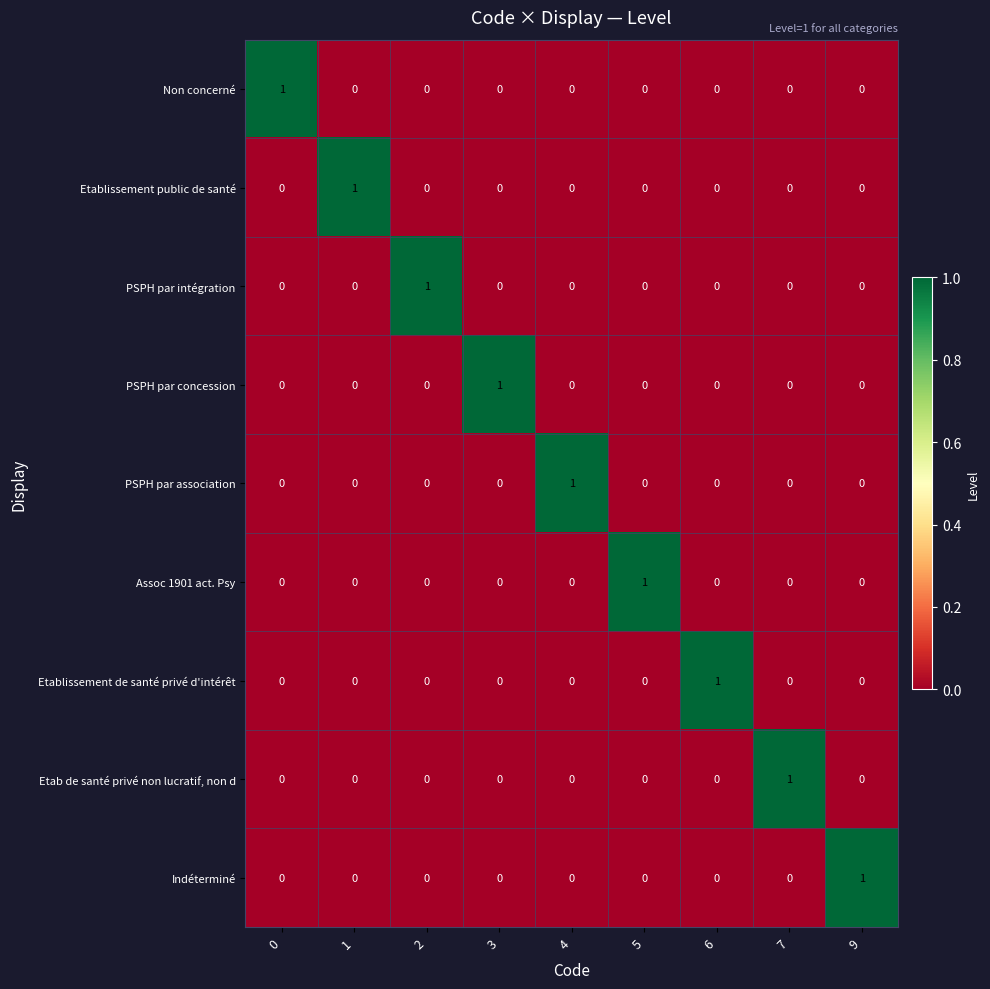

At how many categories does at least one series exceed 0?

9